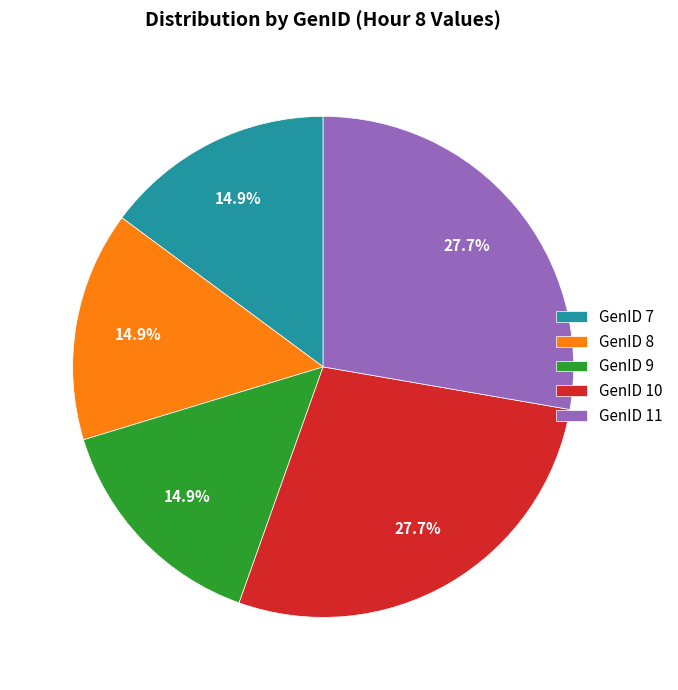

How many slices are in this pie chart?

5